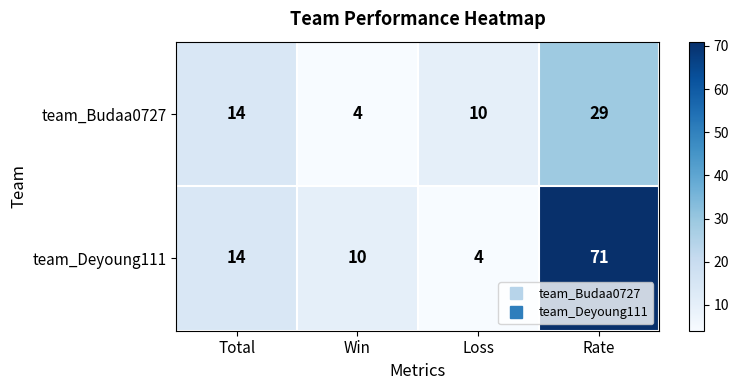

Where is team_Deyoung111 nearest to the value 37?

Total